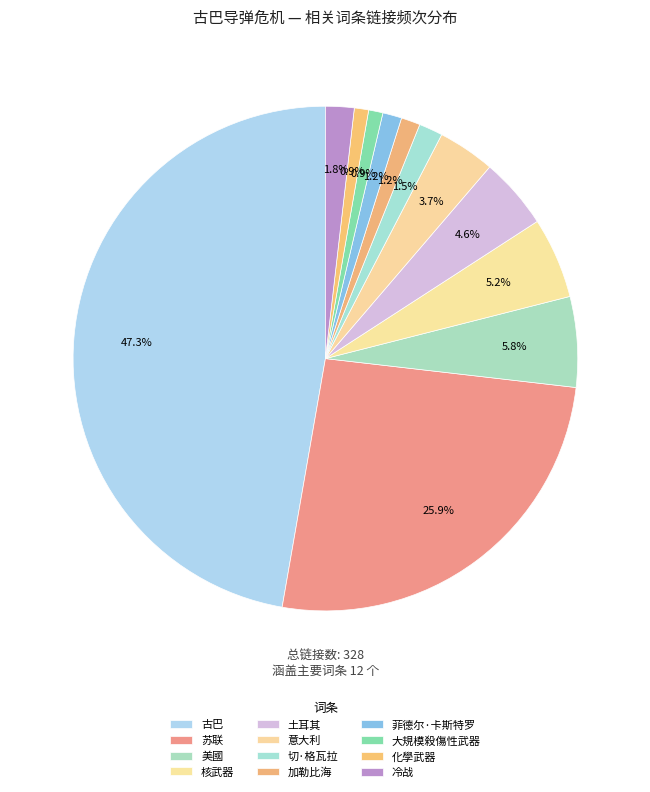

What is the largest slice in the pie chart?

古巴